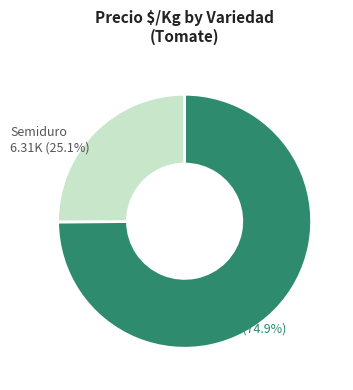

True or false: Semiduro accounts for 14% of the total.

False